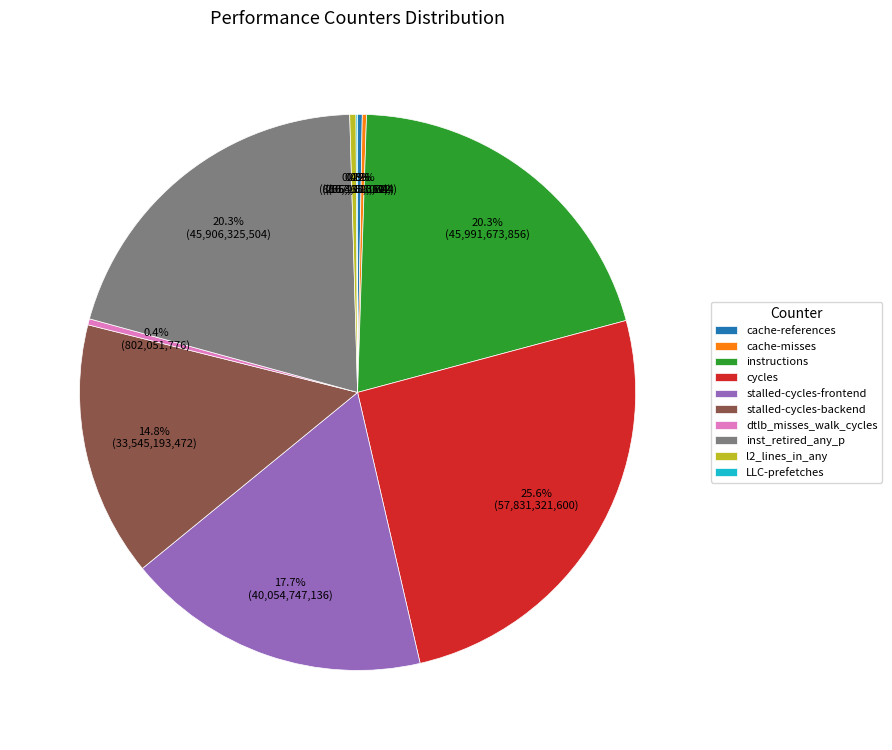

What is the largest slice in the pie chart?

cycles